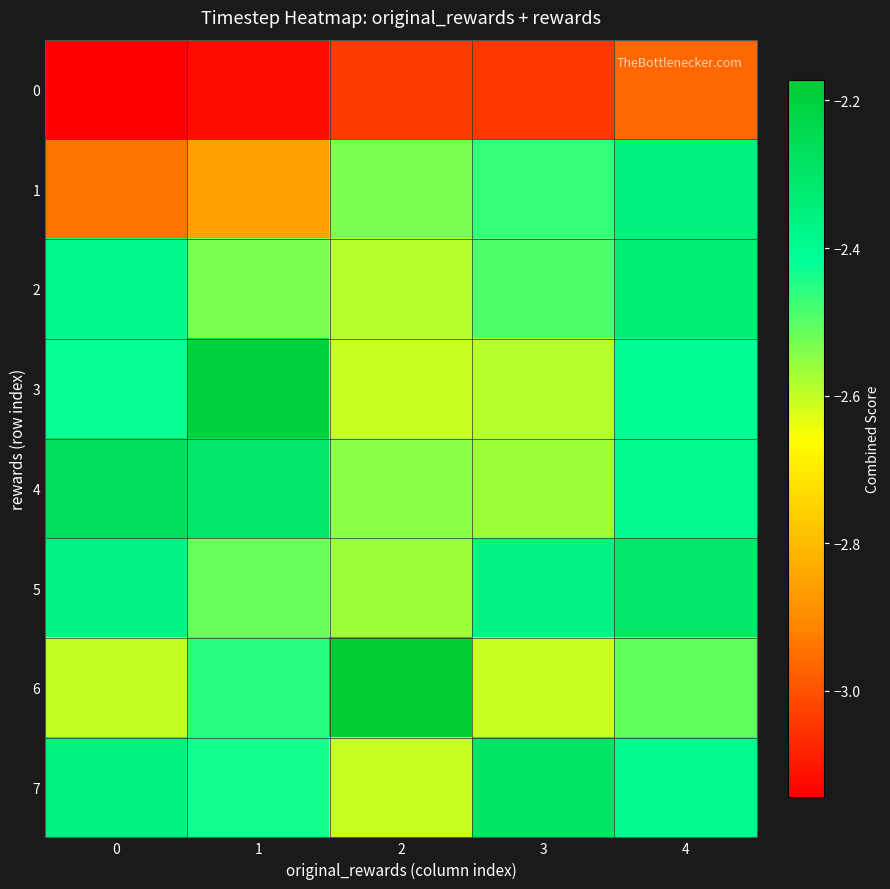

Which series changed the most between 2 and 4?

6